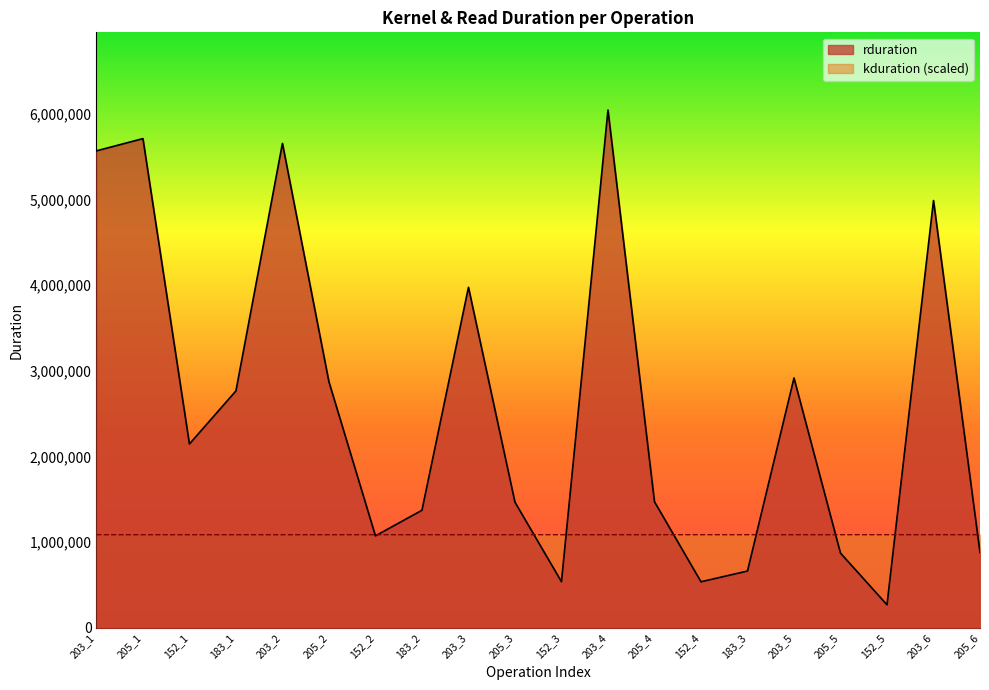

List the series in order of their peak value, lowest first.

kduration (scaled), rduration